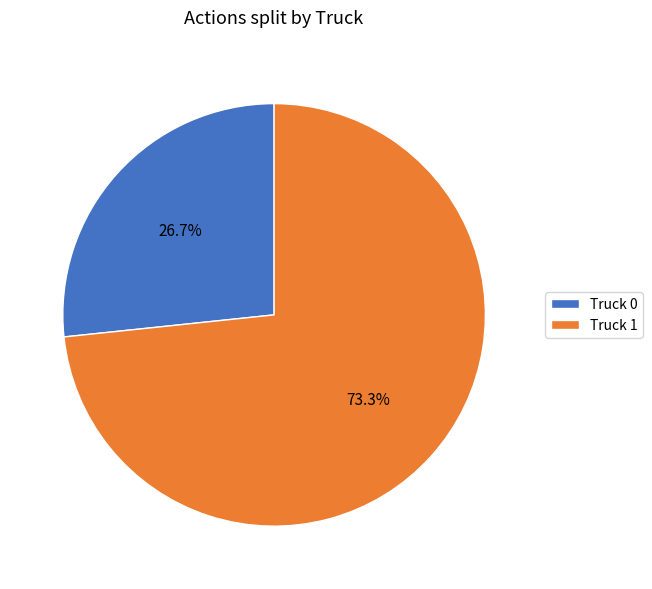

To the nearest percent, what is the difference between the largest and smallest slice percentages?

47%